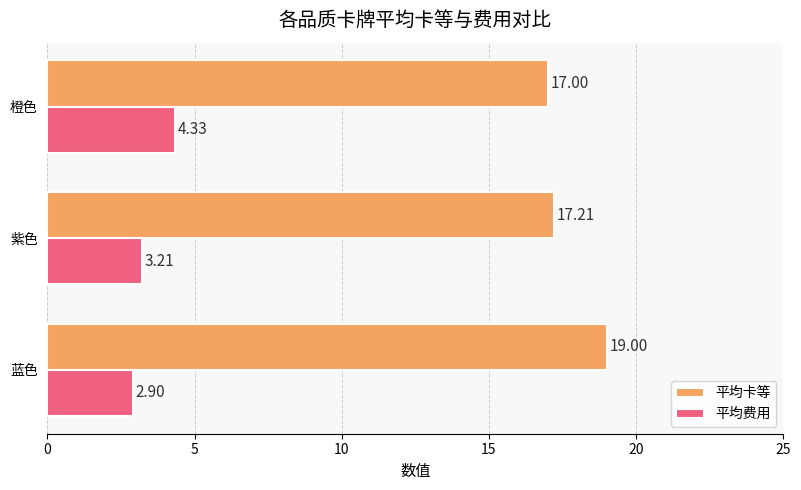

Is the value of 平均费用 at 蓝色 greater than the value of 平均卡等 at 紫色?

No